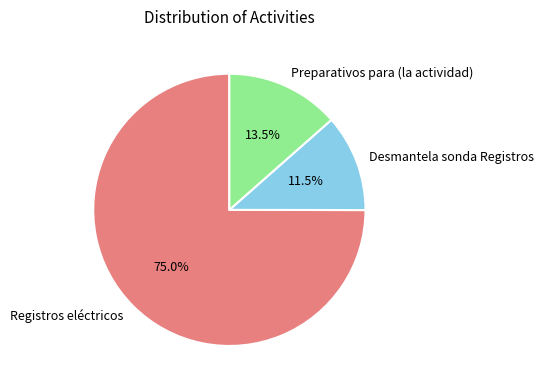

Between Registros eléctricos and Desmantela sonda Registros, which is larger?

Registros eléctricos